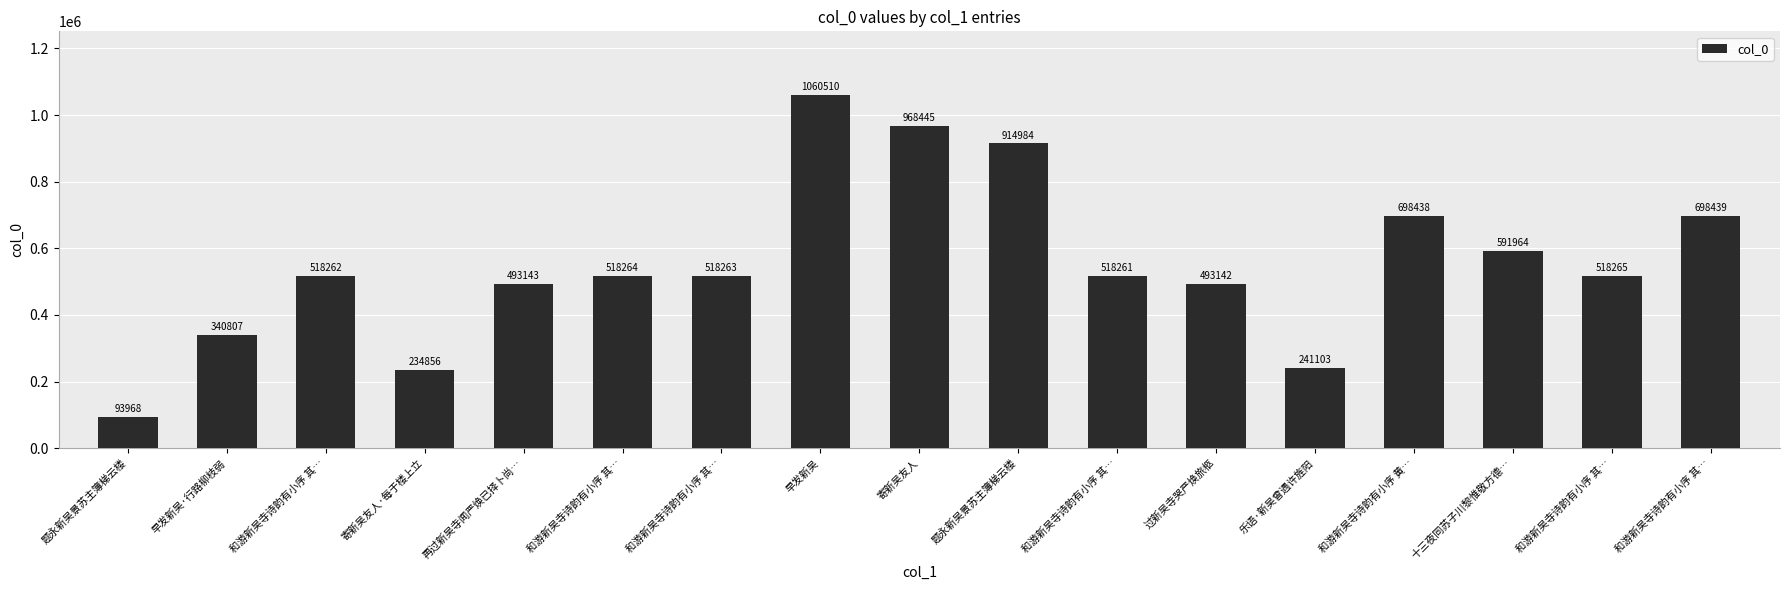

How many data points are less than 518263?

8